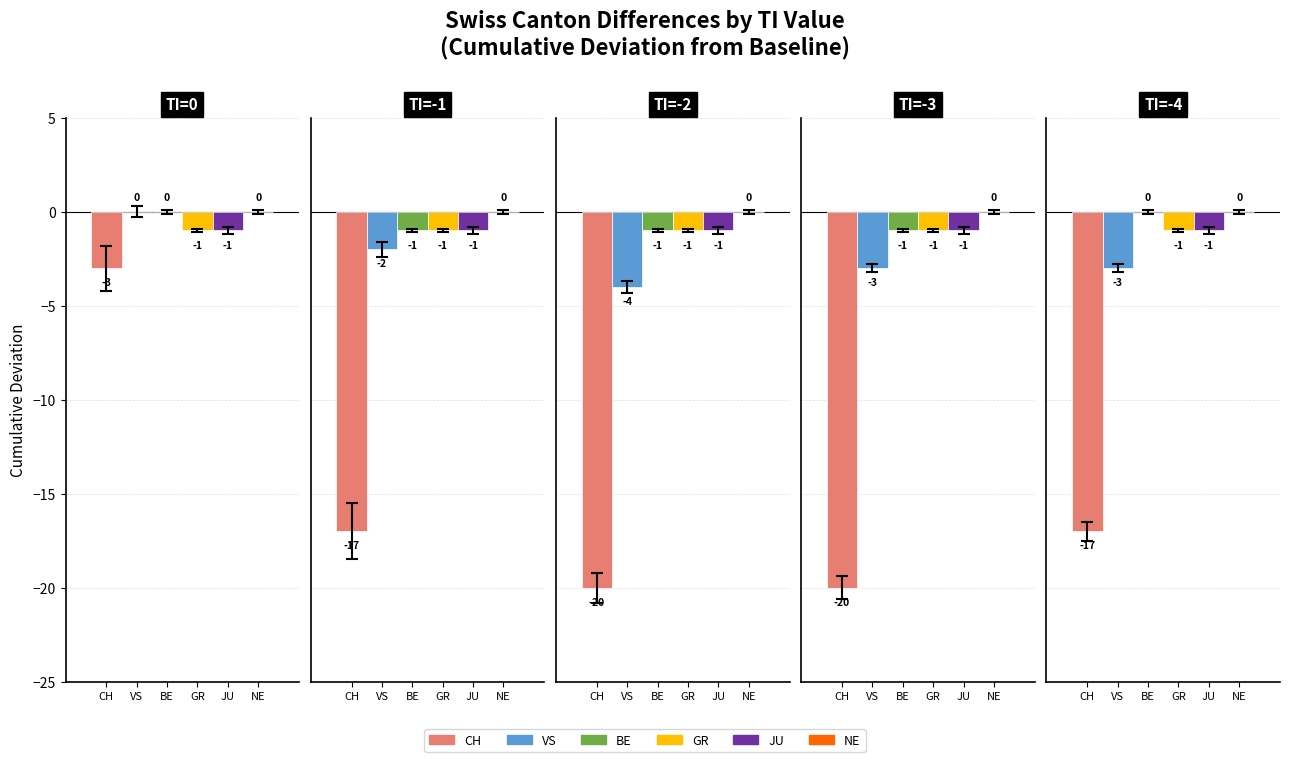

What is the total value across all series at 0?

-5